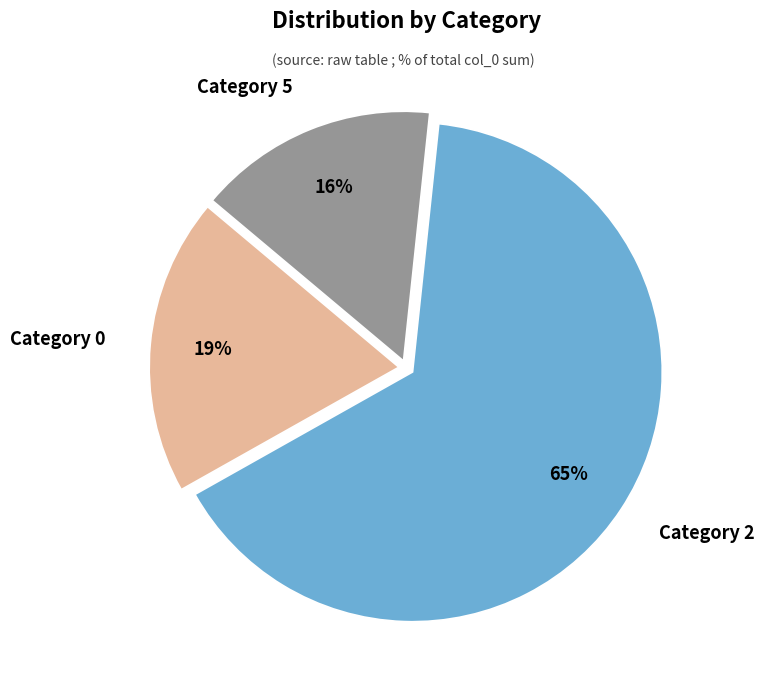

The Category 5 slice represents 3% of the pie. True or false?

False